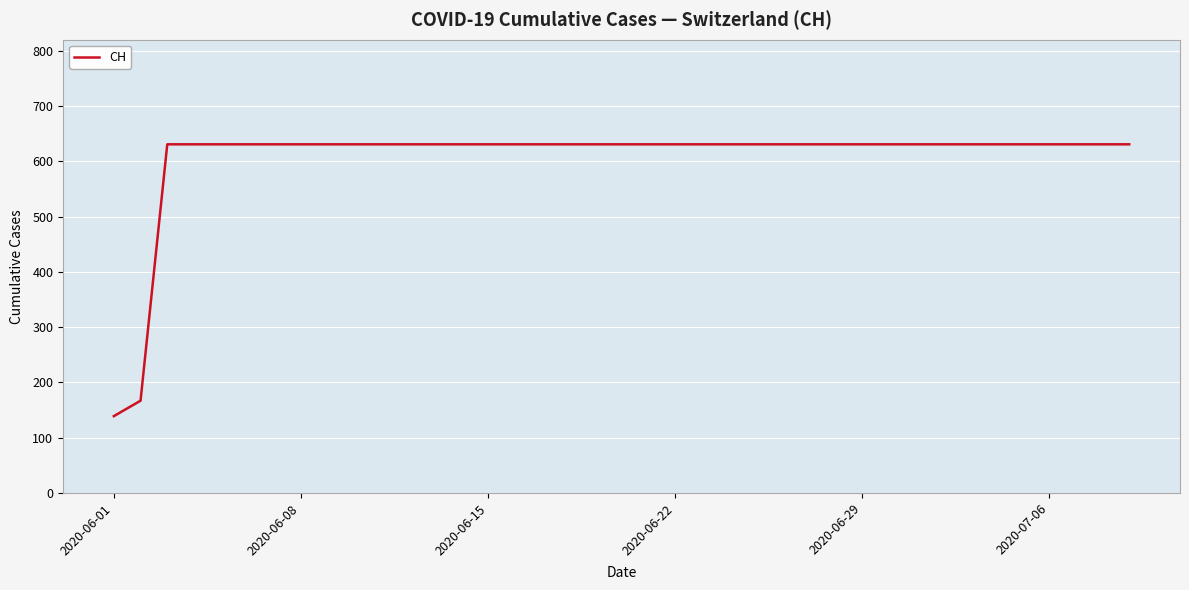

What is the sum of all values?

23653